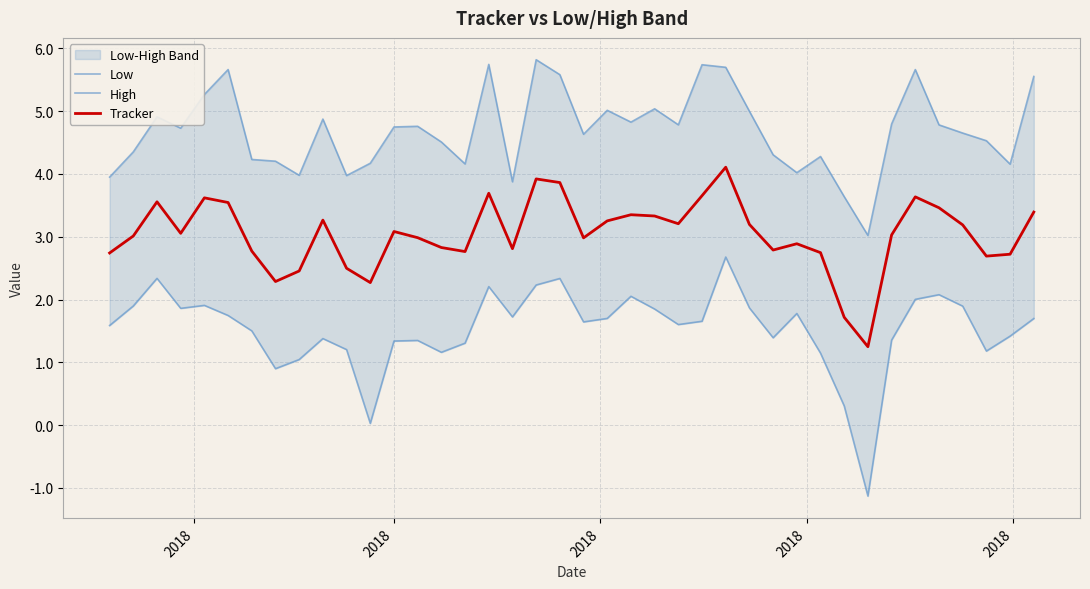

Which series has the largest range (max minus min)?

Low